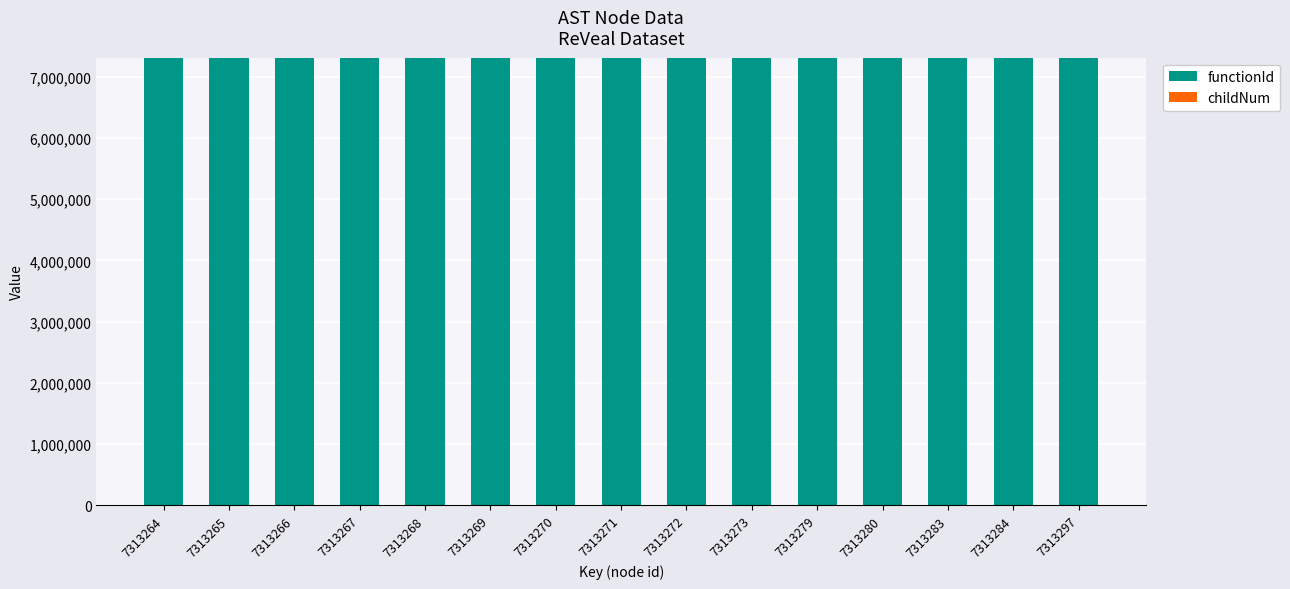

What is the sum of all functionId values?

109698945